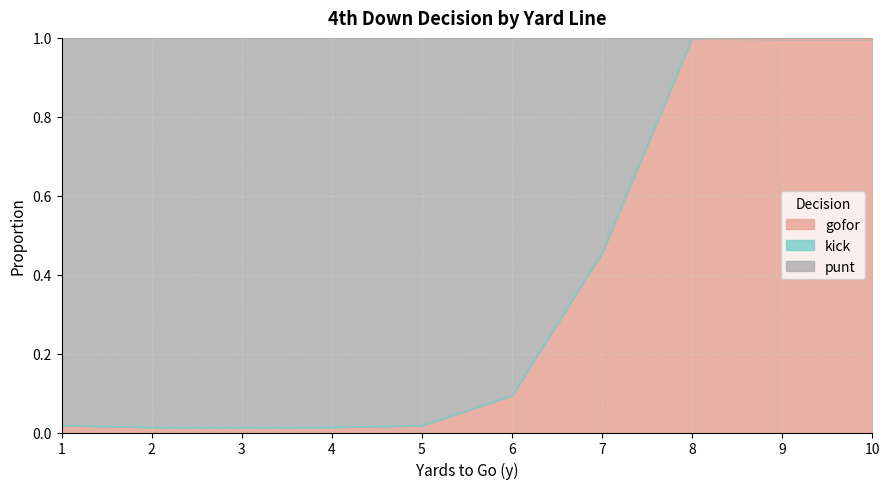

What is the difference between the highest and lowest values at 7?

0.5